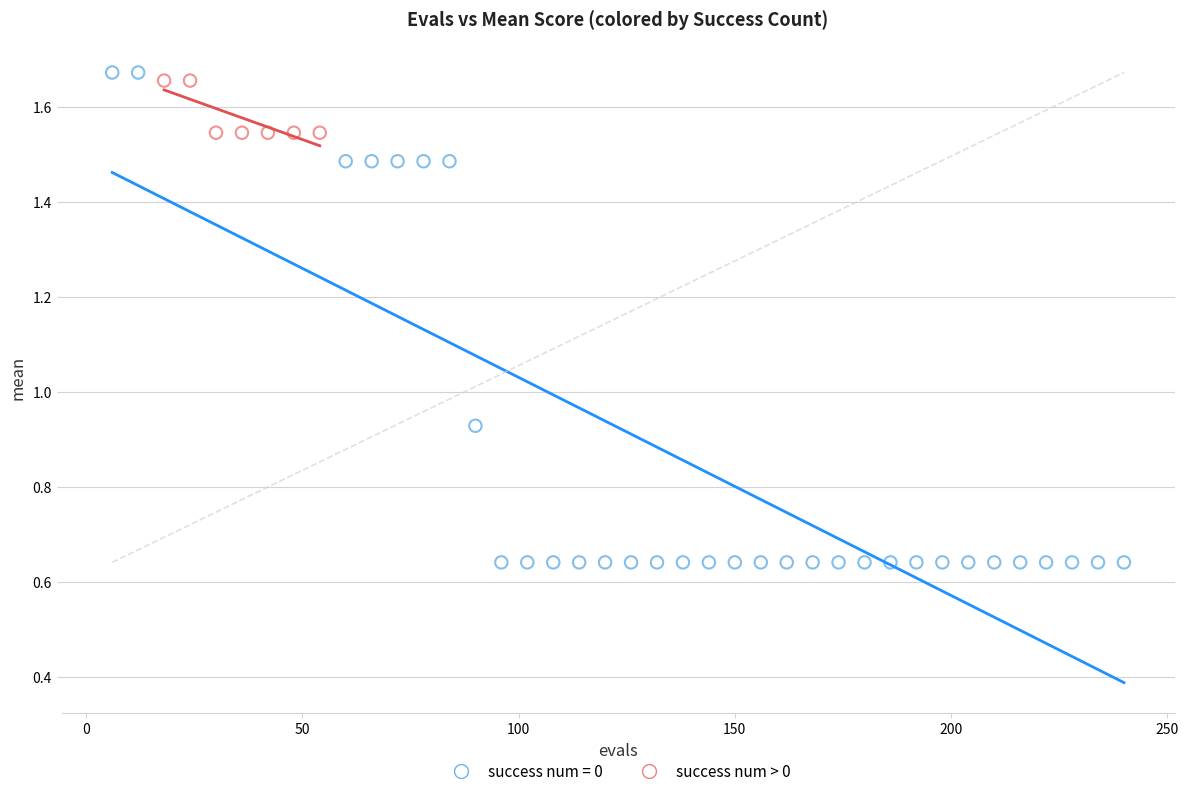

Which series has the widest spread of Y values?

success num = 0